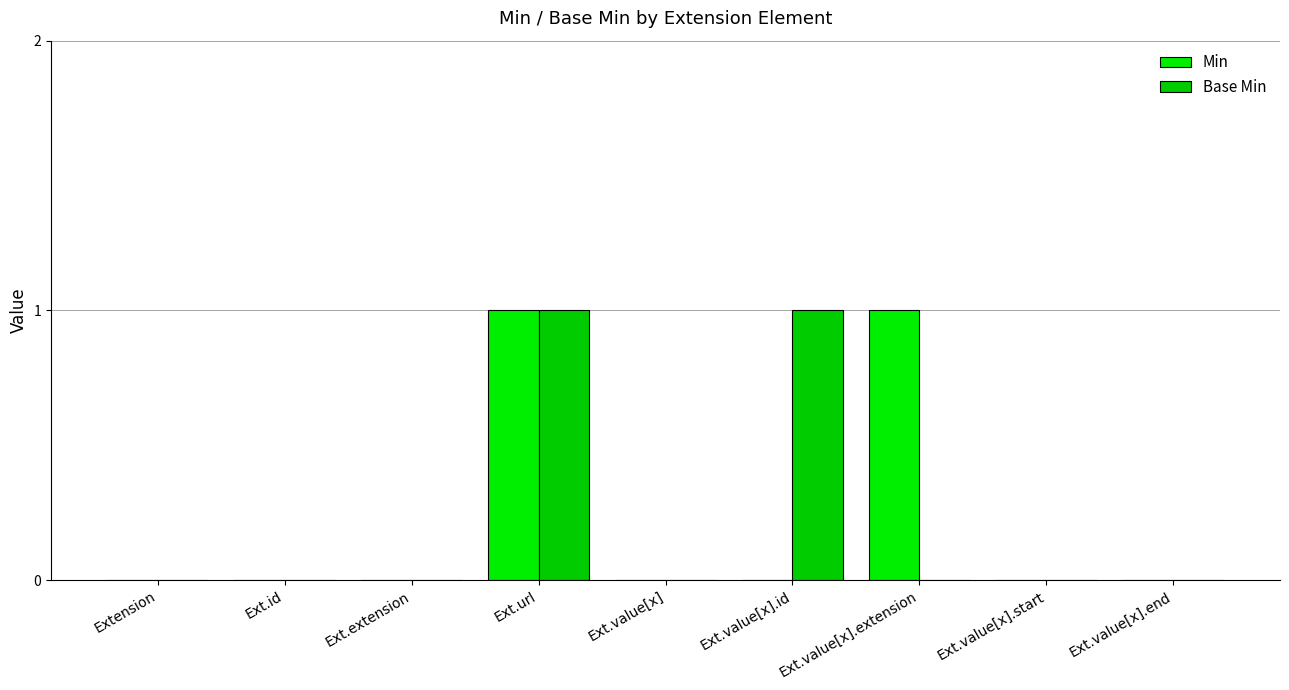

Count the number of data series in this chart.

2